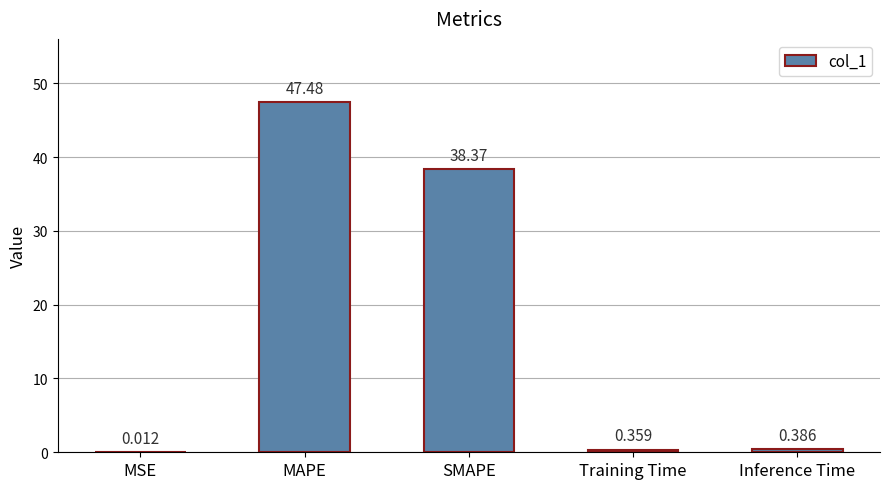

At which label is the value closest to 23?

SMAPE